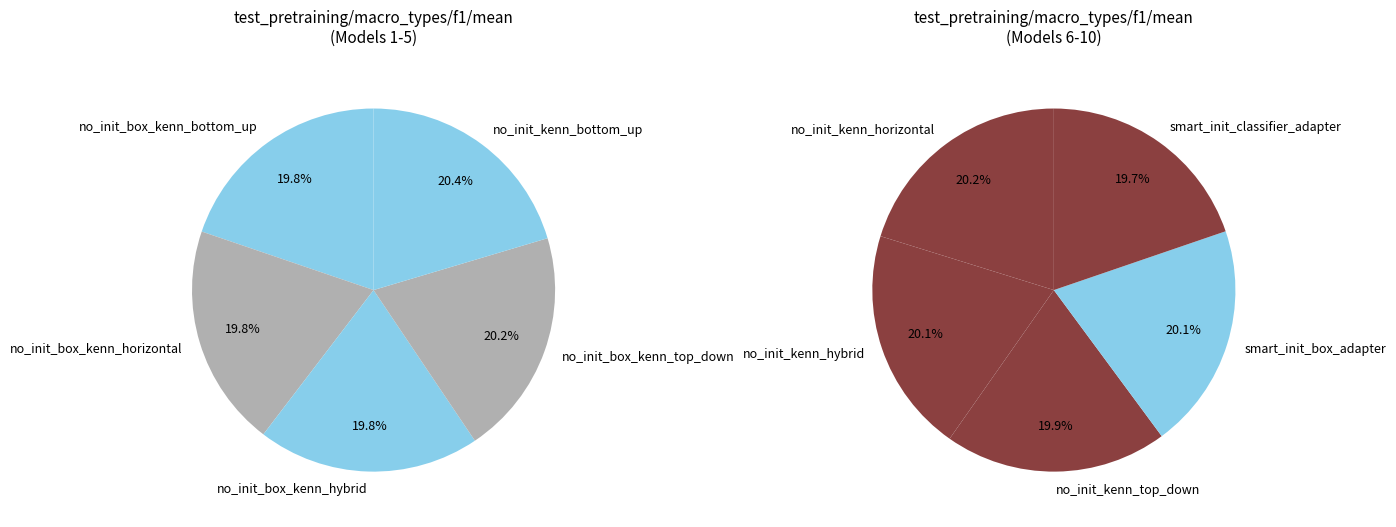

Is it true that no_init_kenn_bottom_up is 22% of the pie?

False